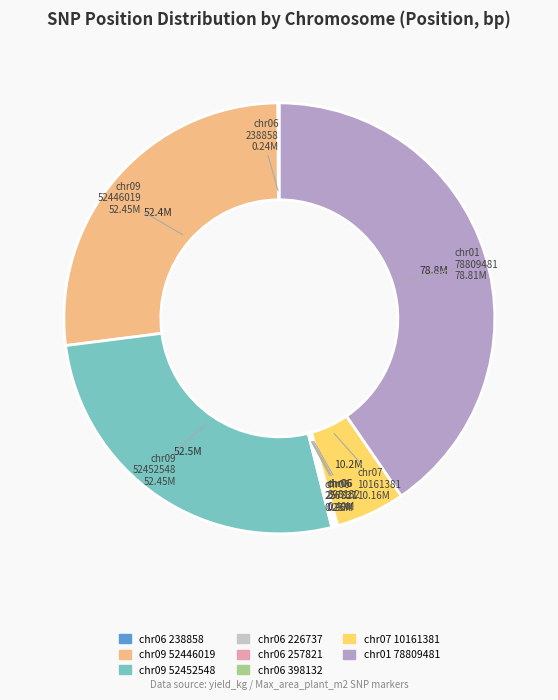

Does any single category account for the majority?

No